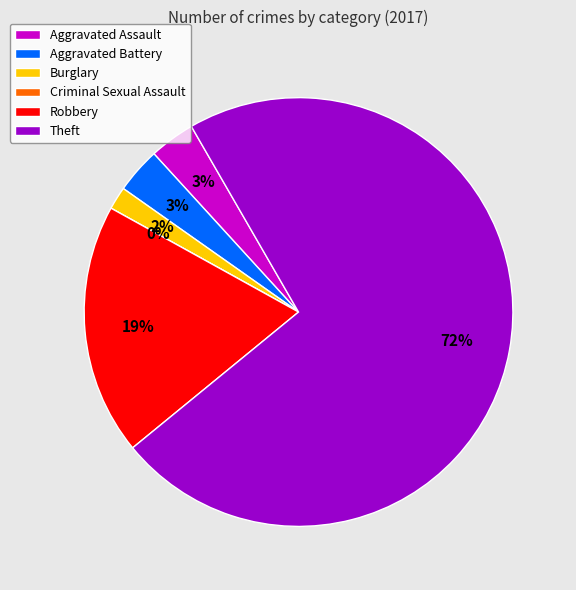

To the nearest percent, what is the average slice percentage?

17%